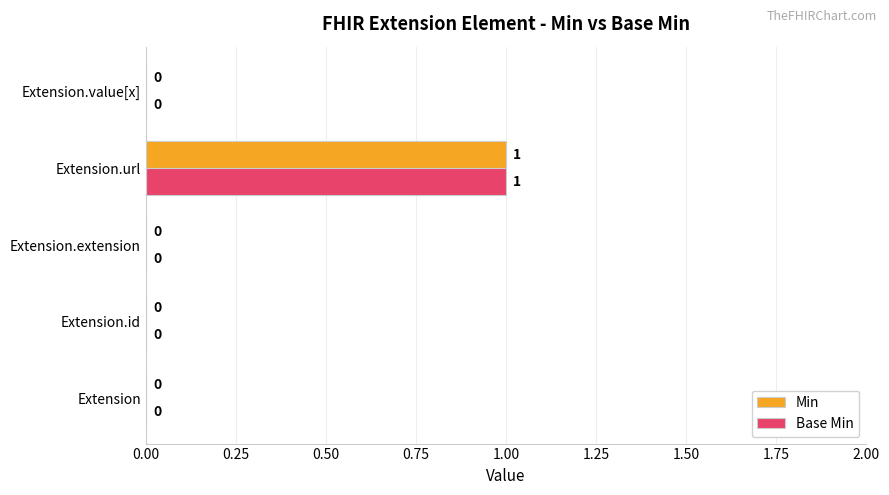

Which category has the highest value across all series?

Extension.url